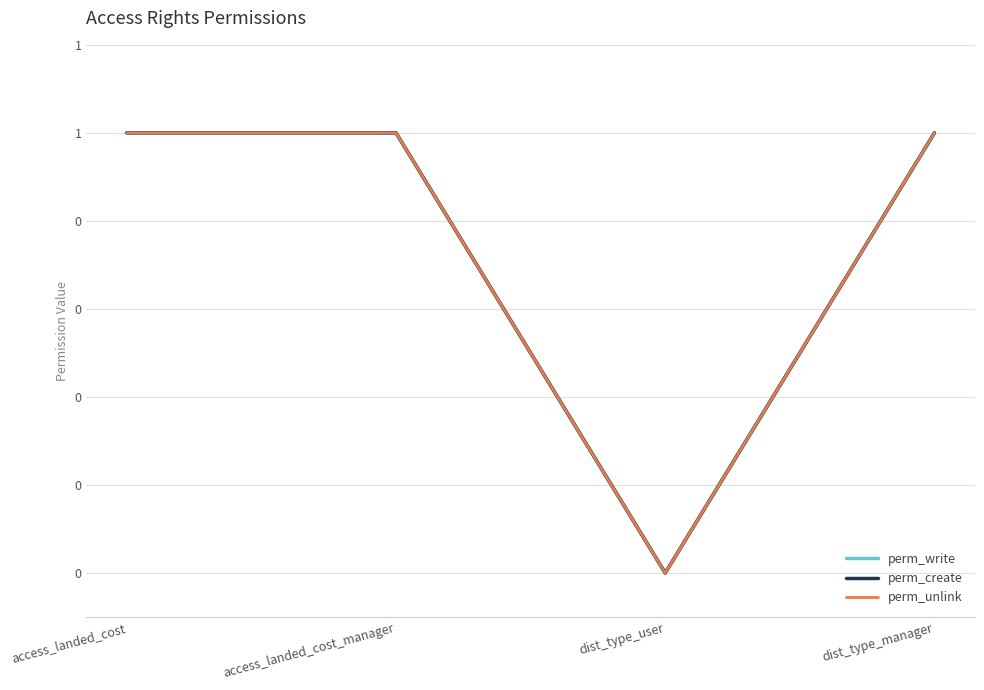

At how many categories does at least one series exceed 0?

3